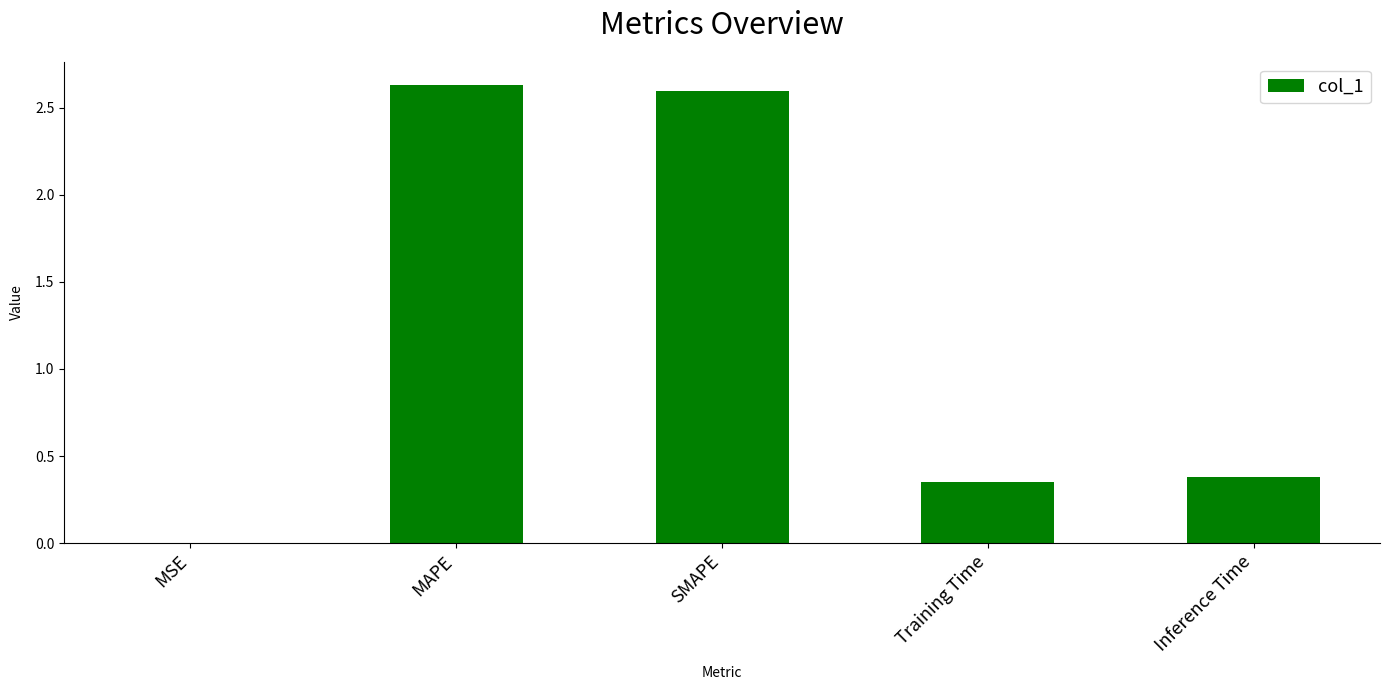

Which has a higher value, Inference Time or MSE?

Inference Time